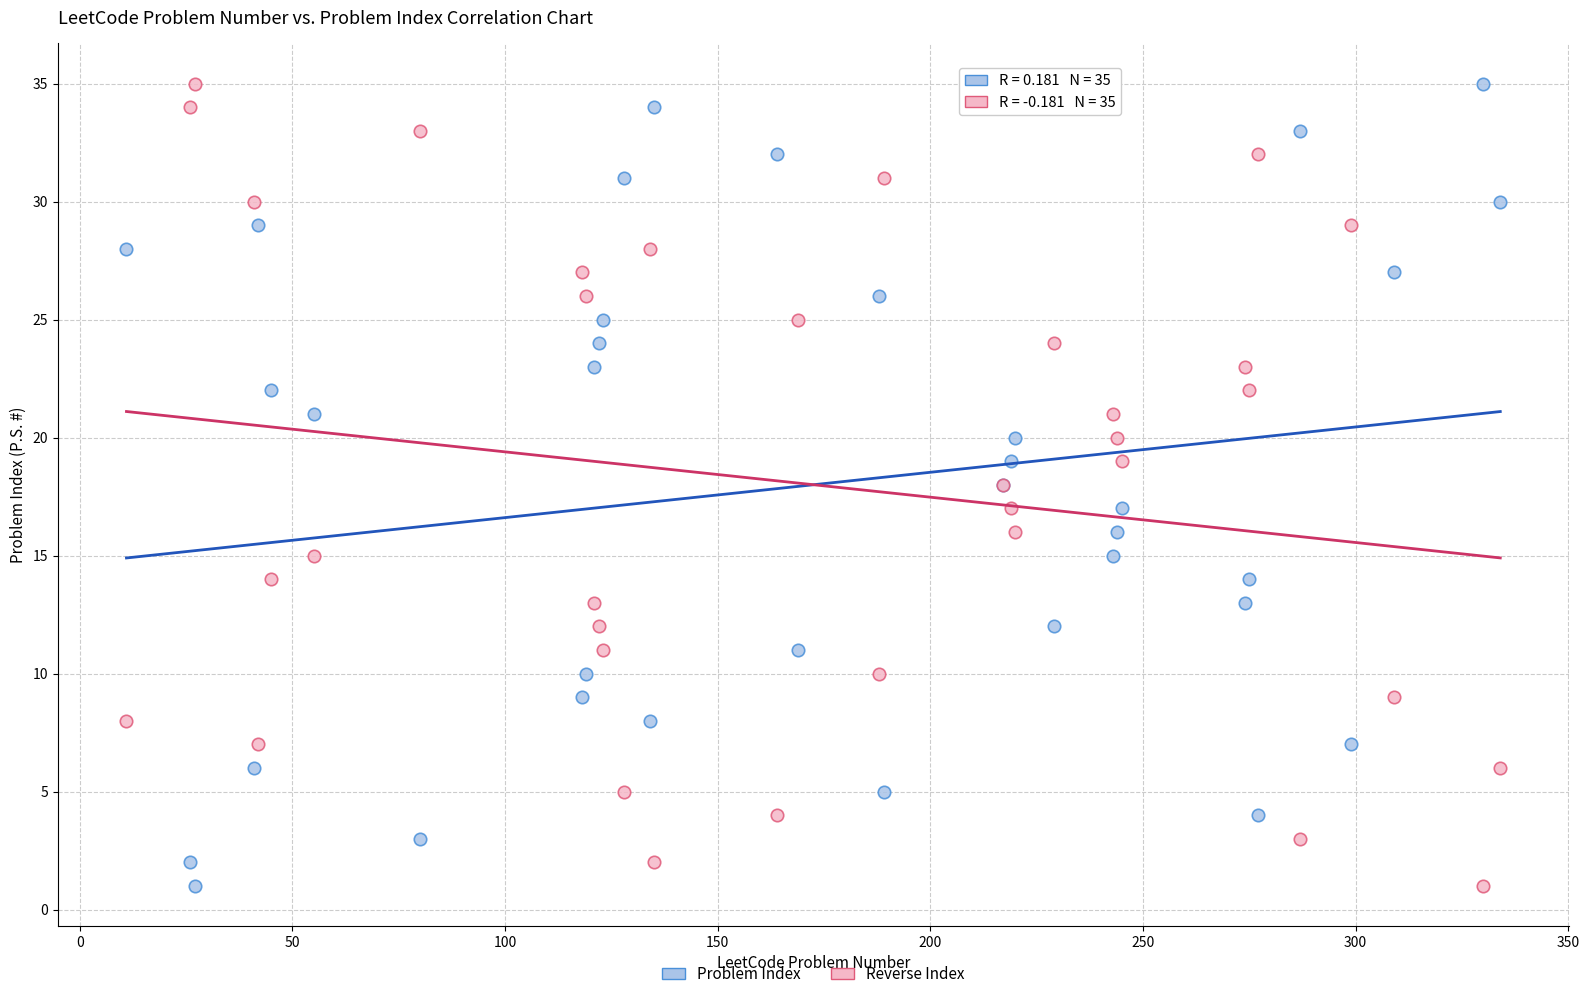

What are all the series names shown in the legend?

Problem Index, Reverse Index